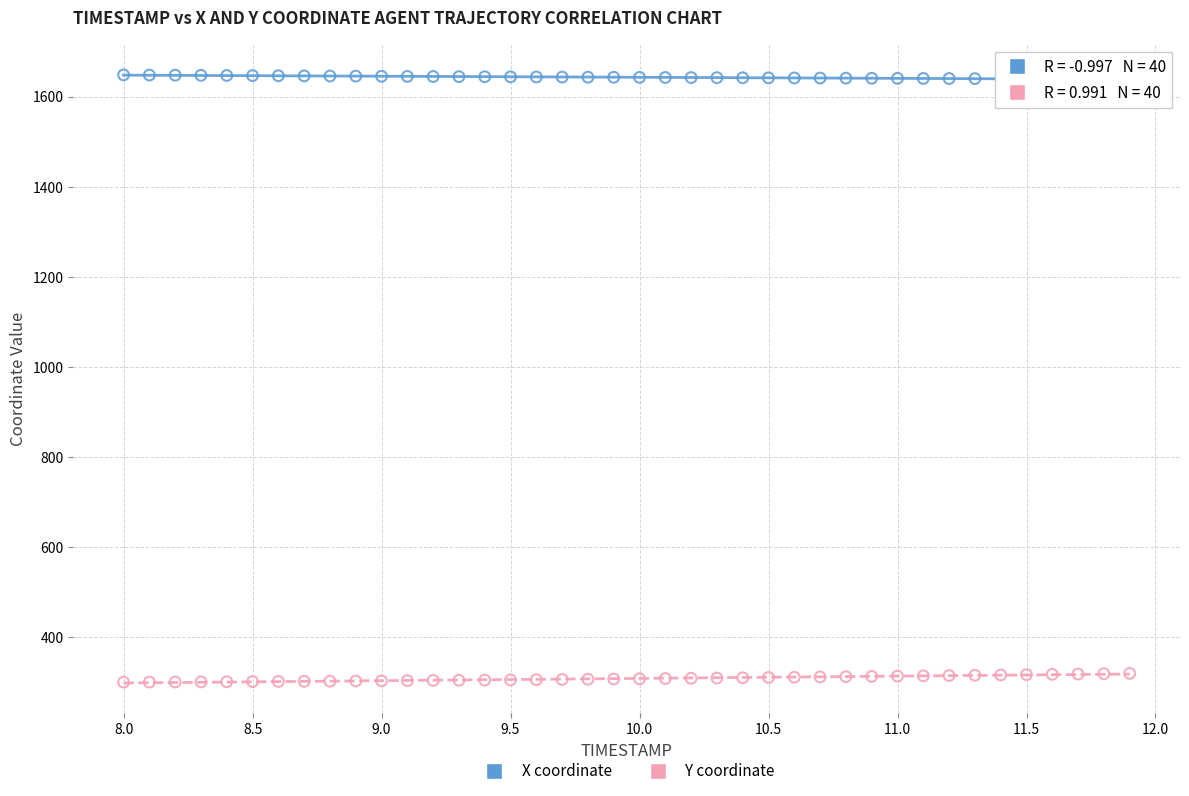

Which series contains the highest Y value?

X coordinate